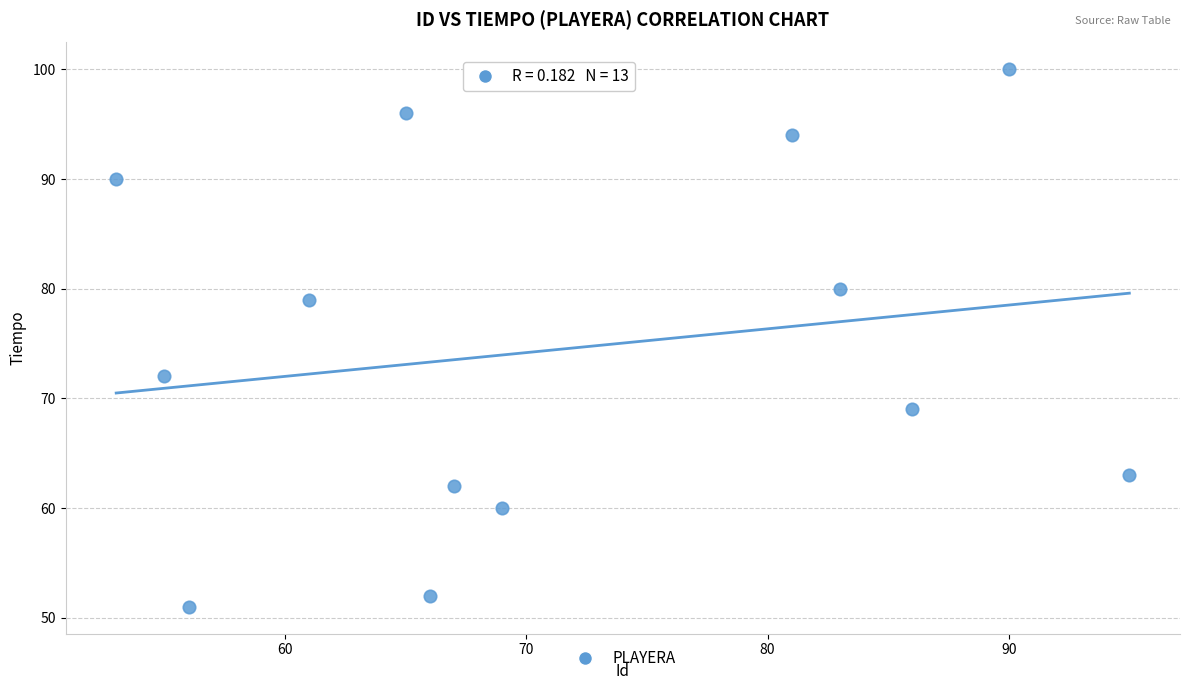

What is the range of X values (max minus min)?

42